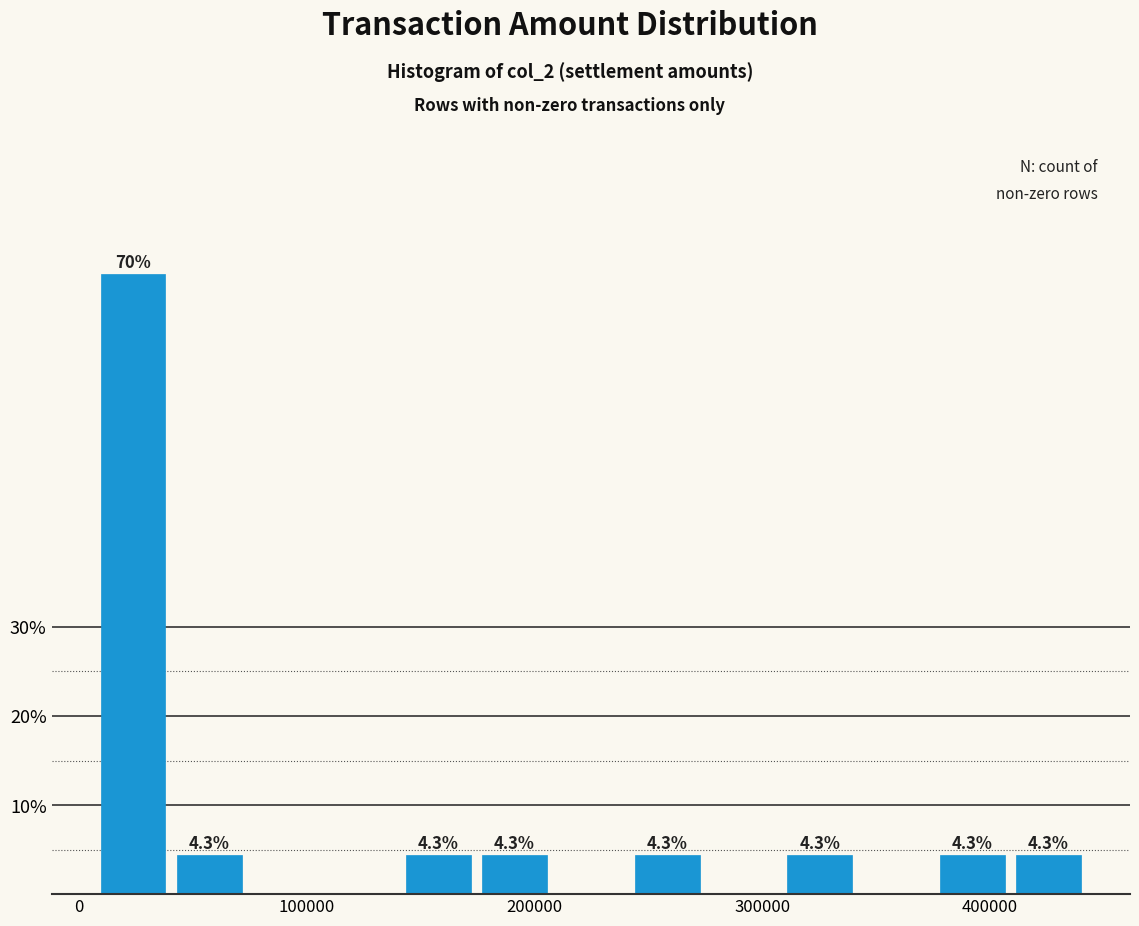

Around what value on the x-axis is the tallest bar? Give the approximate position of its centre, as read against the axis.

20000